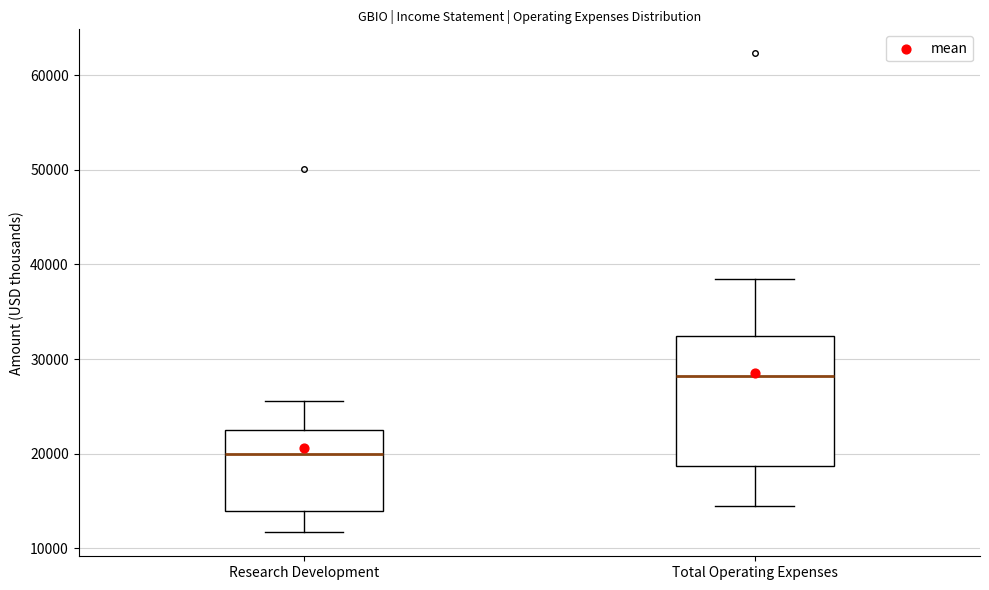

Which box is the tallest, from its lower edge to its upper edge?

Total Operating Expenses